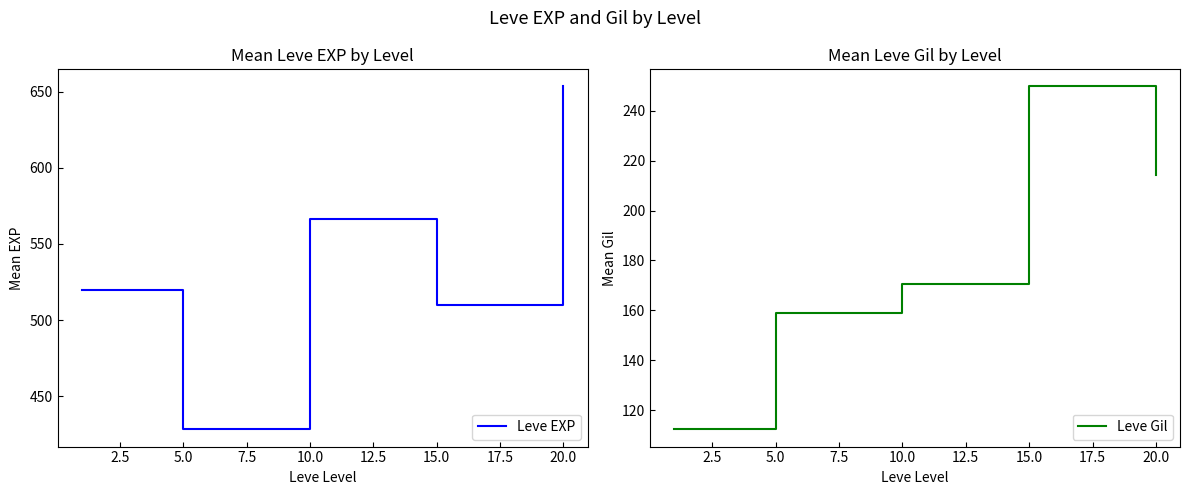

At how many categories does at least one series exceed 296?

5